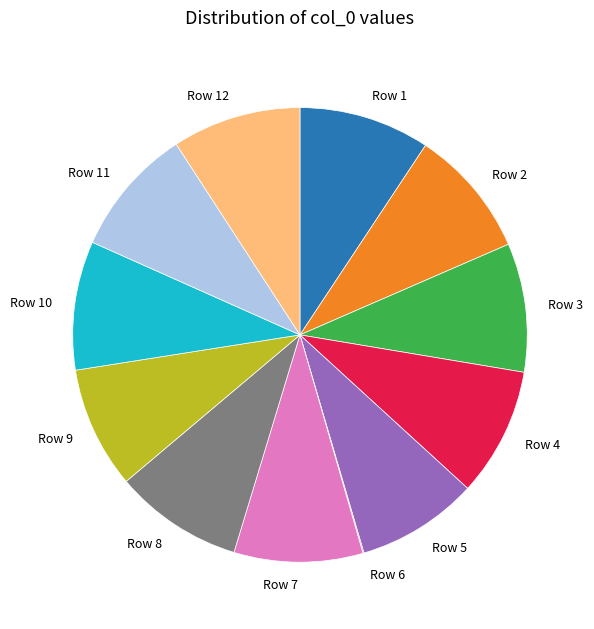

Does Row 9 account for over 50% of the chart?

No